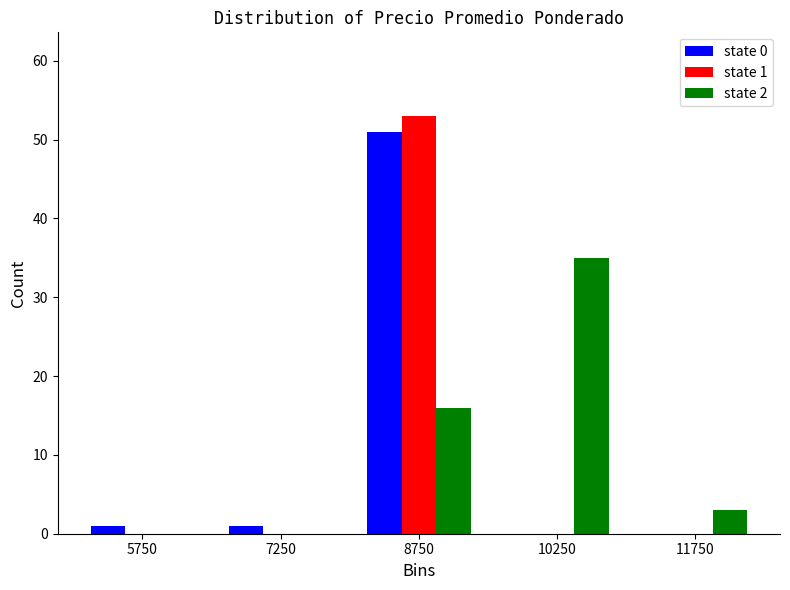

In the state 2 series, which range on the x-axis has the tallest bar?

9500 to 11000